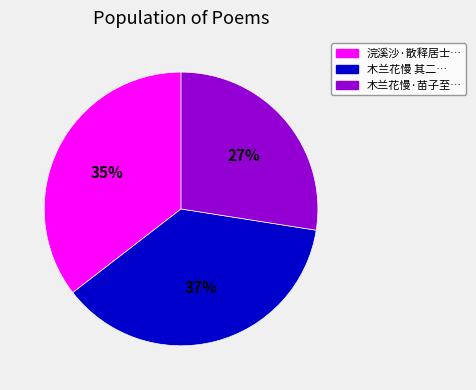

To the nearest percent, what is the average slice percentage?

33%